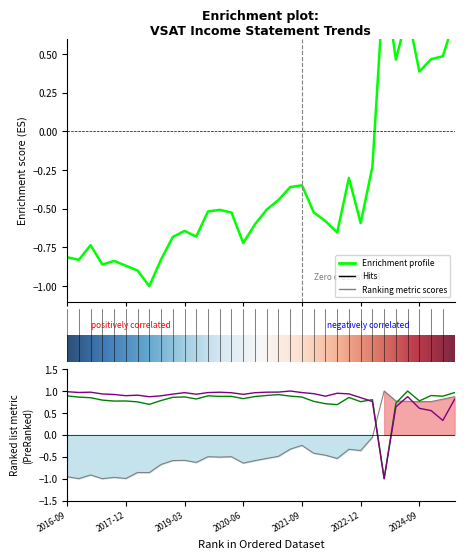

Does the chart display data point markers on the line(s)?

No